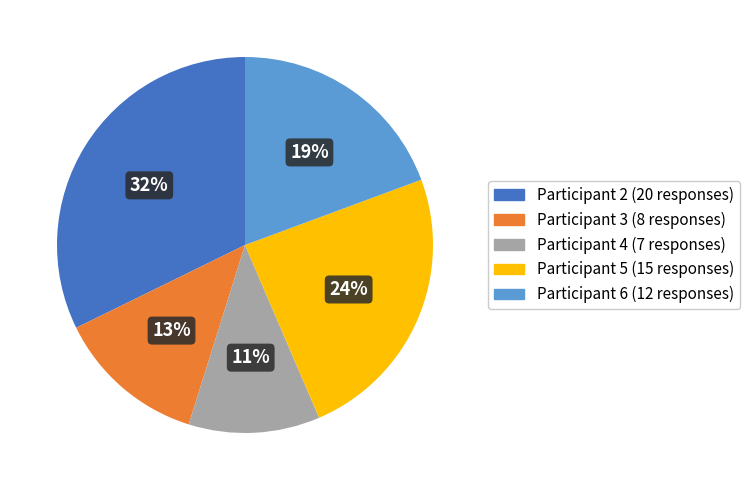

Which slice is the largest?

Participant 2